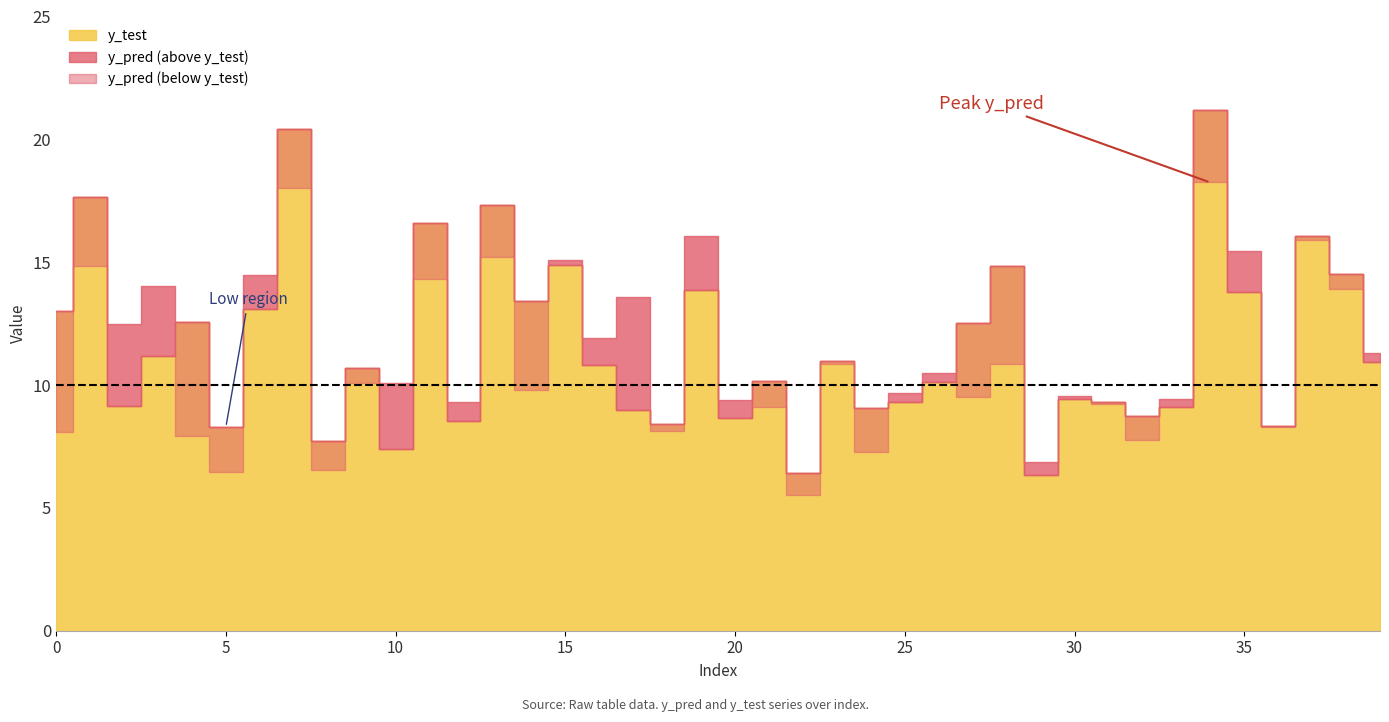

True or false: y_pred has a value of 25.6 at 35.

False